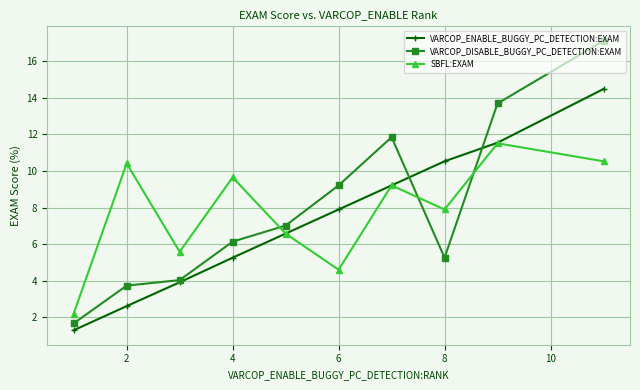

True or false: VARCOP_DISABLE_BUGGY_PC_DETECTION:EXAM has more than 0 points higher than both neighbors.

True